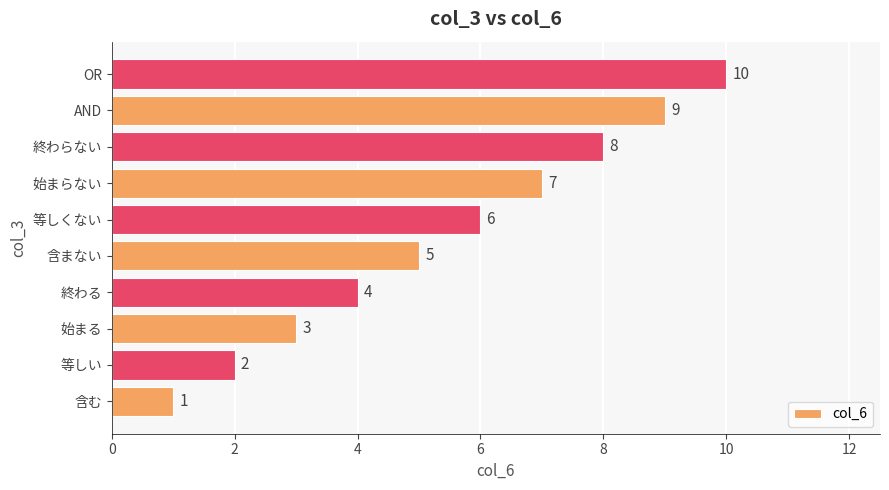

What value does the data have at 含まない?

5